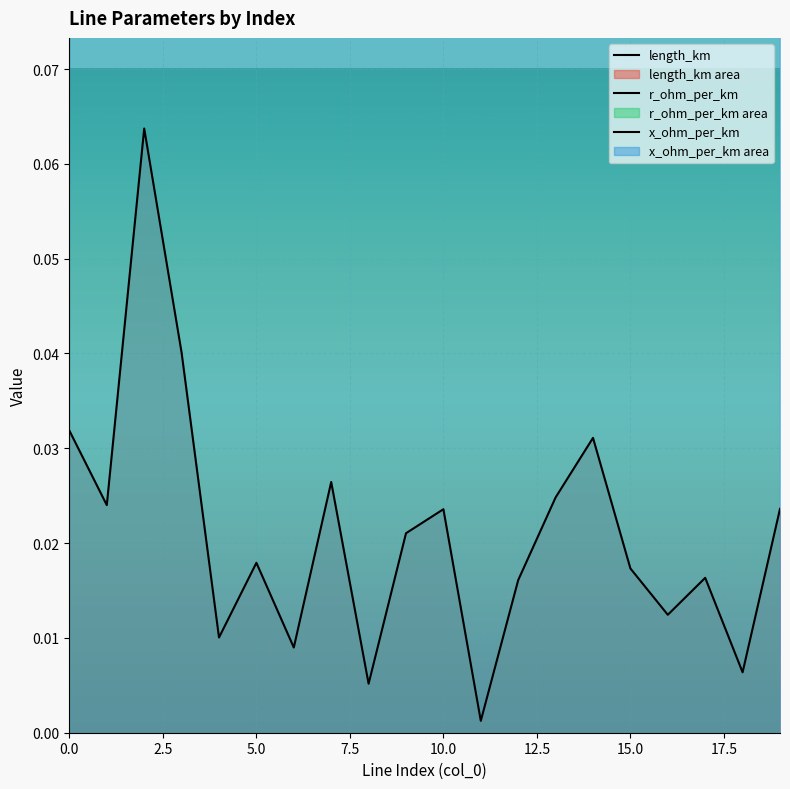

What is the spread (max minus min) of values at 0.0?

0.1